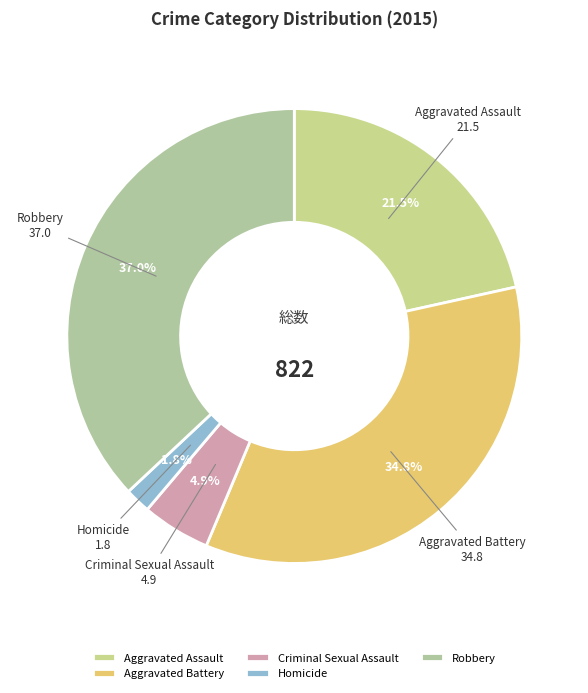

To the nearest percent, what is the average slice percentage?

20%